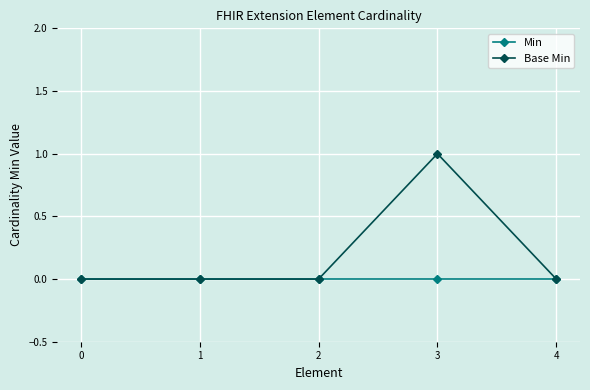

Reading left to right, what are all the values shown in this chart?

Min: 0	0	0	0	0
Base Min: 0	0	0	1	0